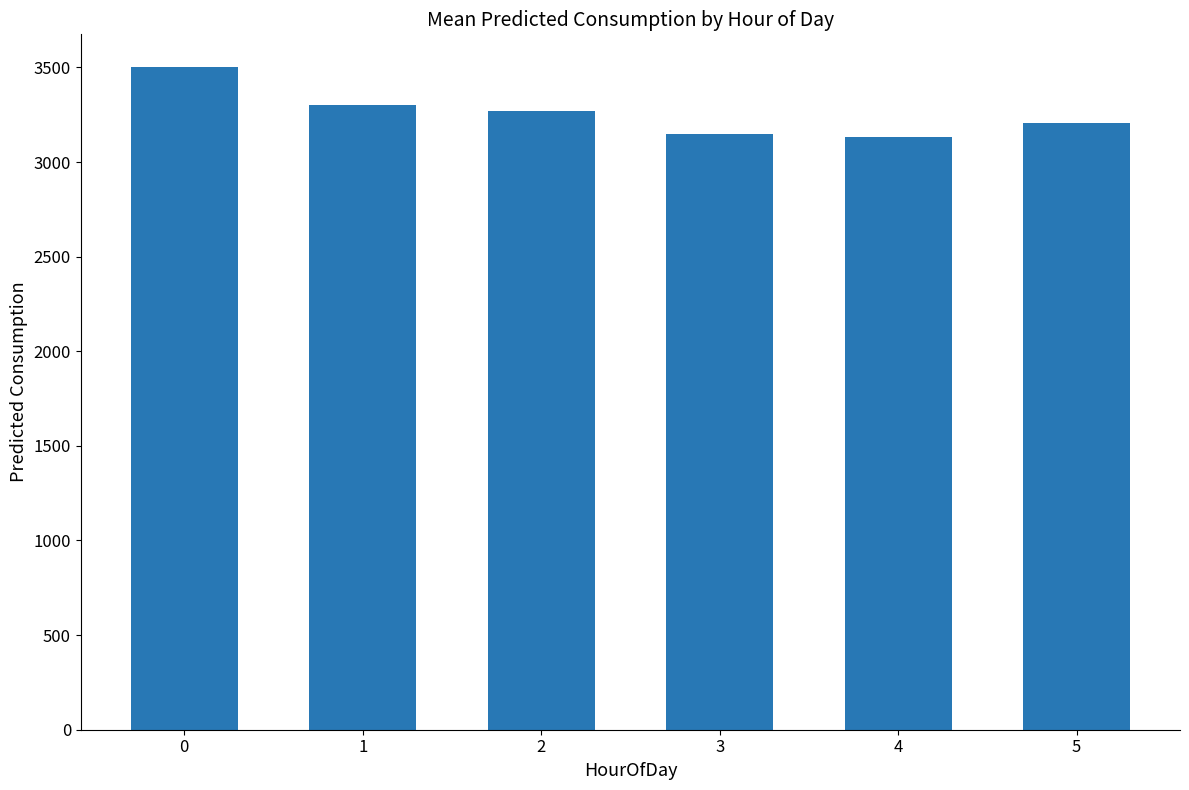

The value at 0 is 3500.0. True or false?

True